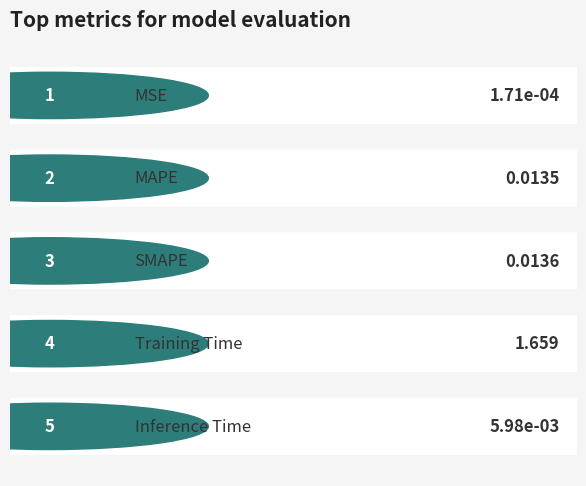

What is the label of the 3rd bar from the right?

SMAPE